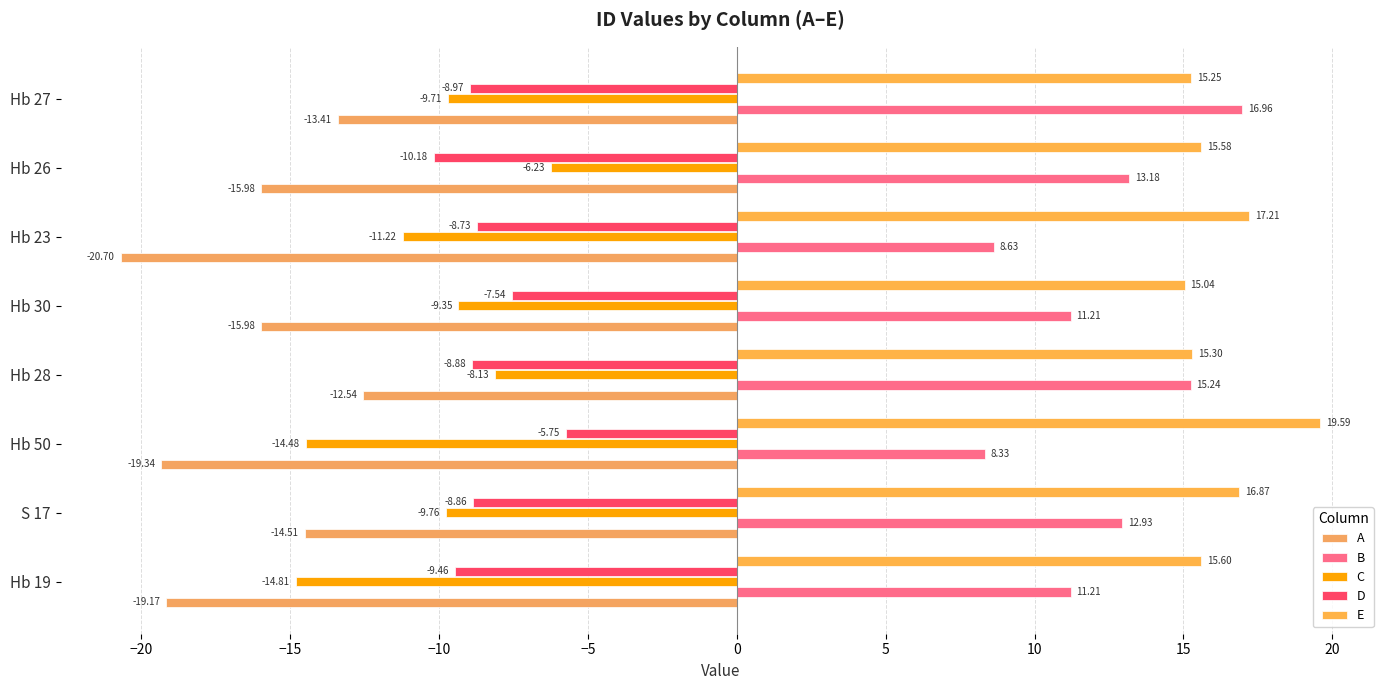

How many values in the A series exceed -15?

3